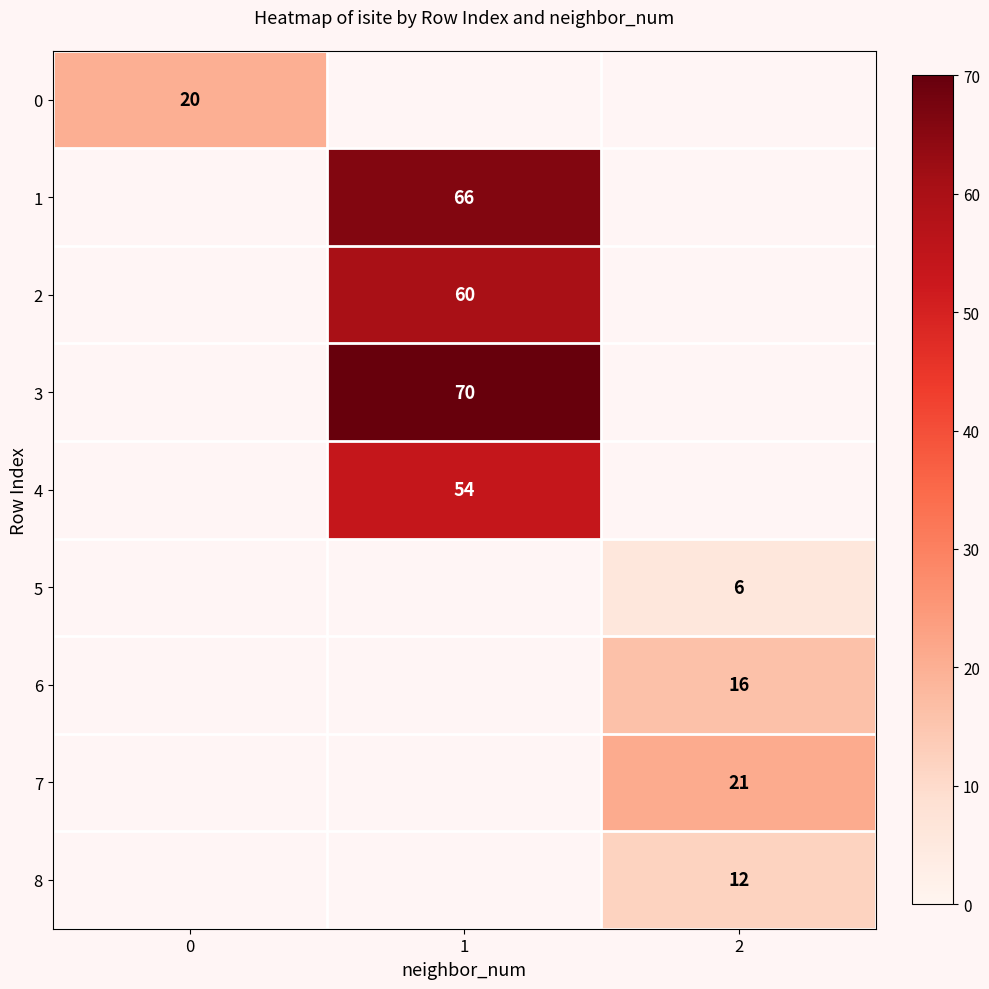

The value of 8 at 2 is 12. True or false?

True